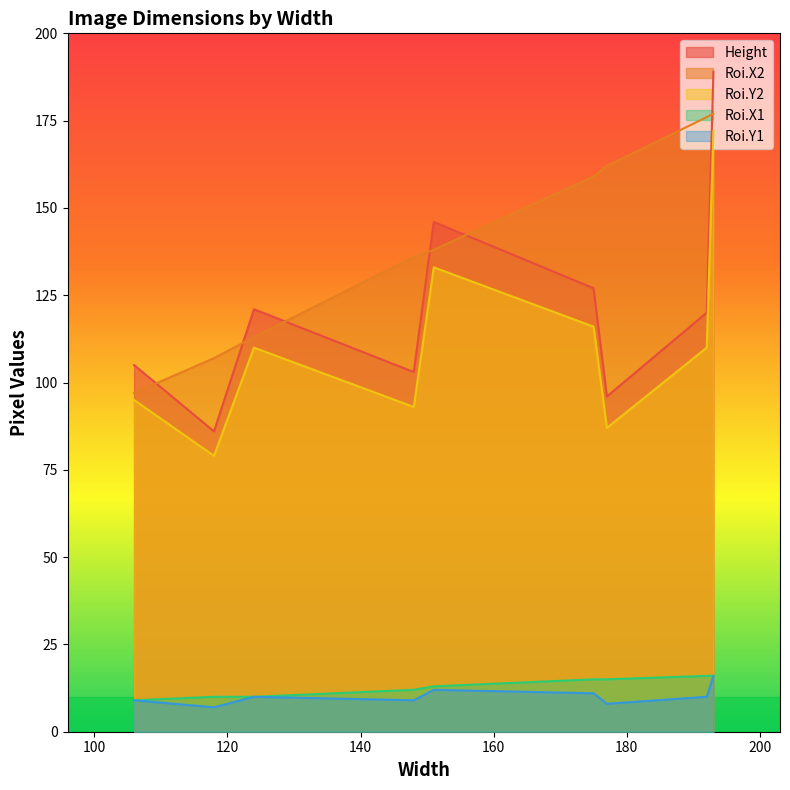

Where is the first local maximum for Roi.X2?

192